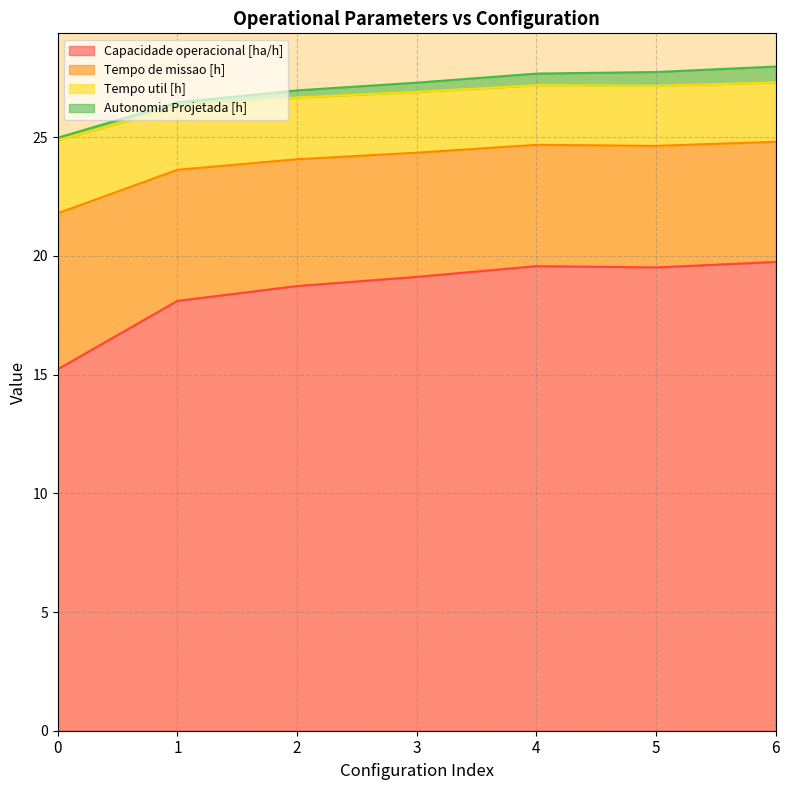

What is the minimum value for Capacidade operacional [ha/h]?

15.2